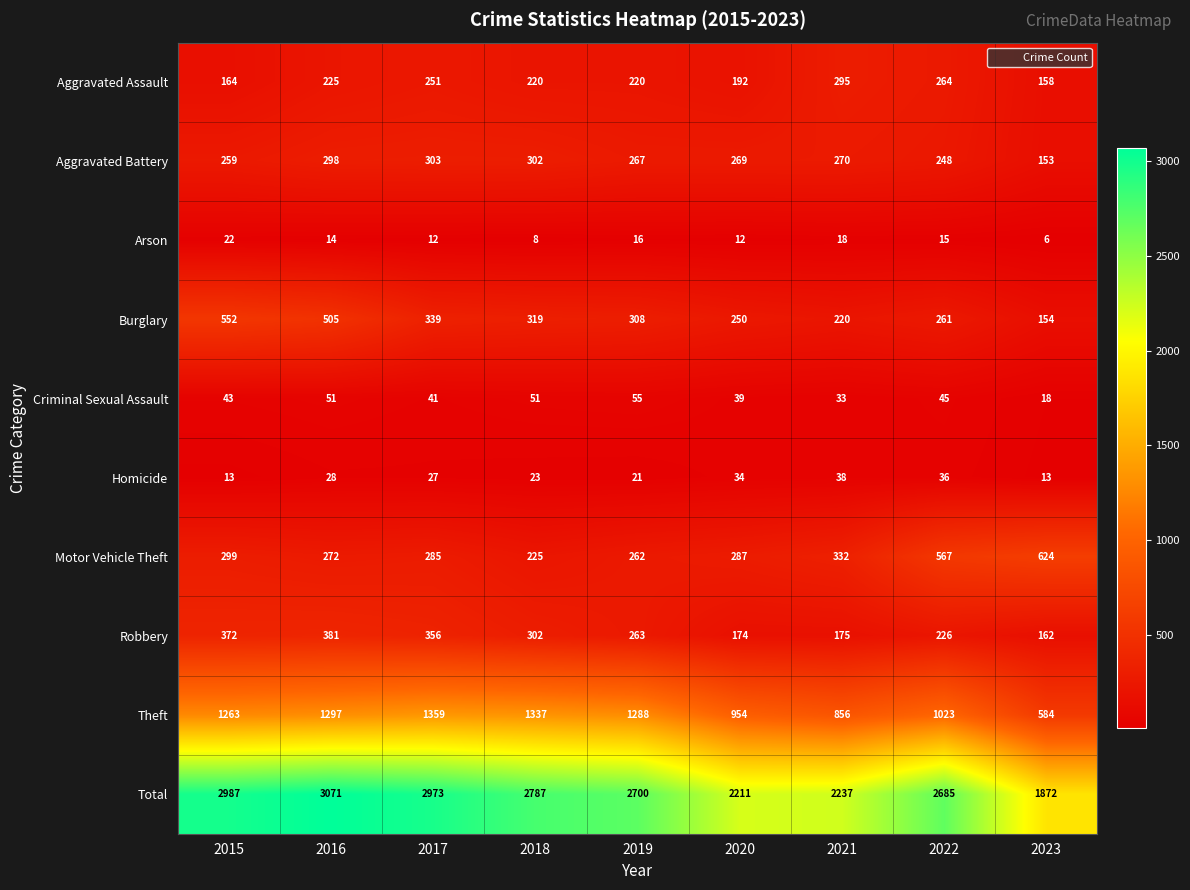

What is the sum of all Arson values?

123